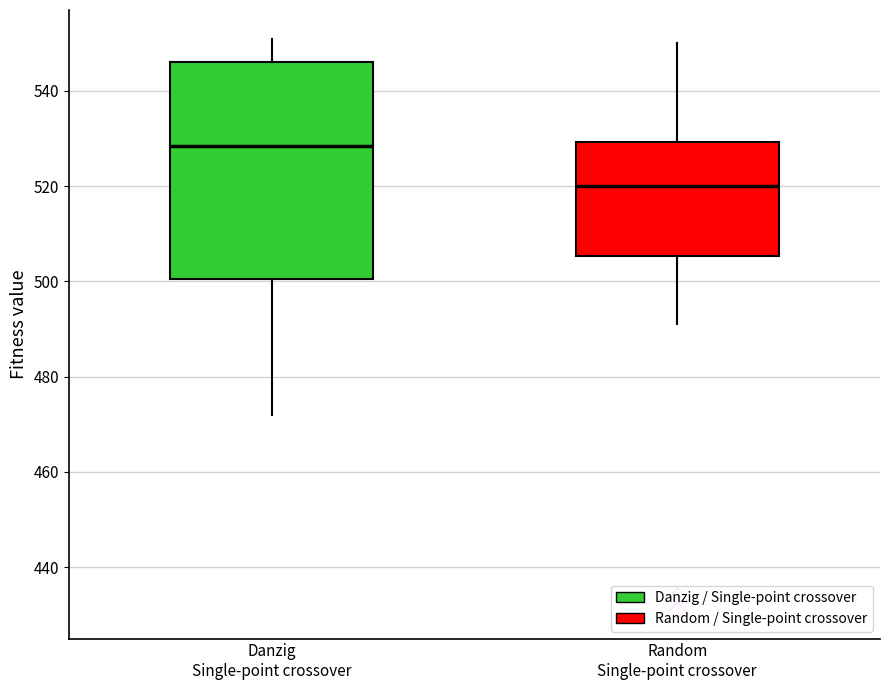

Which box is the tallest, from its lower edge to its upper edge?

Danzig Single-point crossover